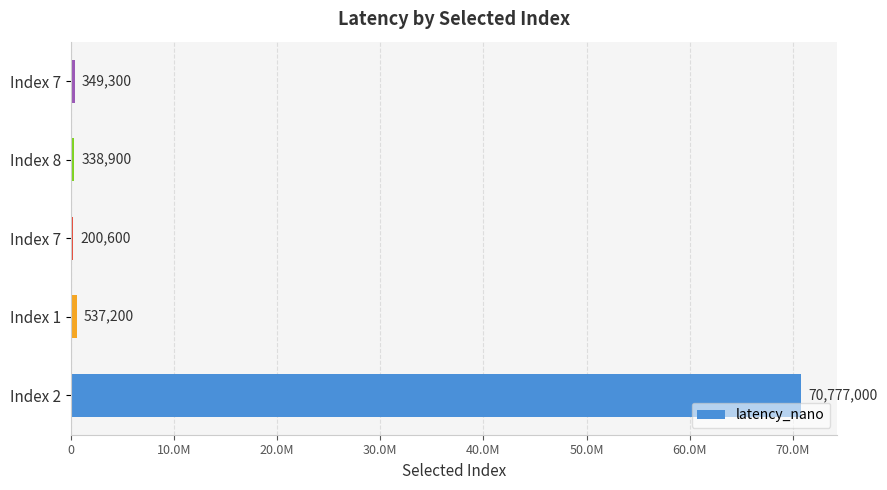

What is the minimum value shown in the chart?

200600